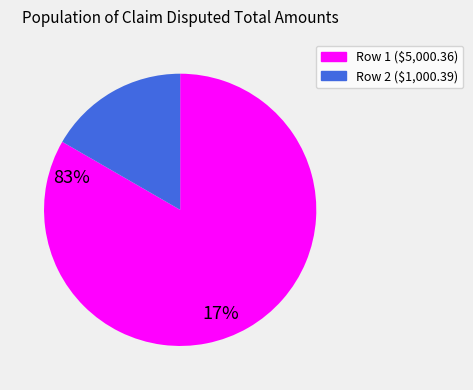

Combined, do Row 2 and Row 1 account for over 50%?

Yes